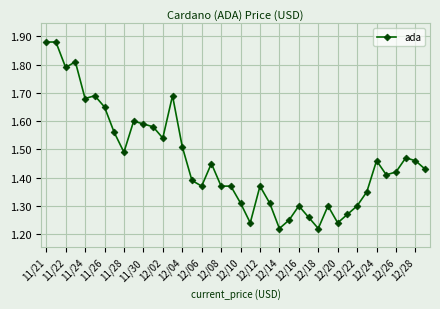

True or false: there are more than 1 points higher than both neighbors.

True